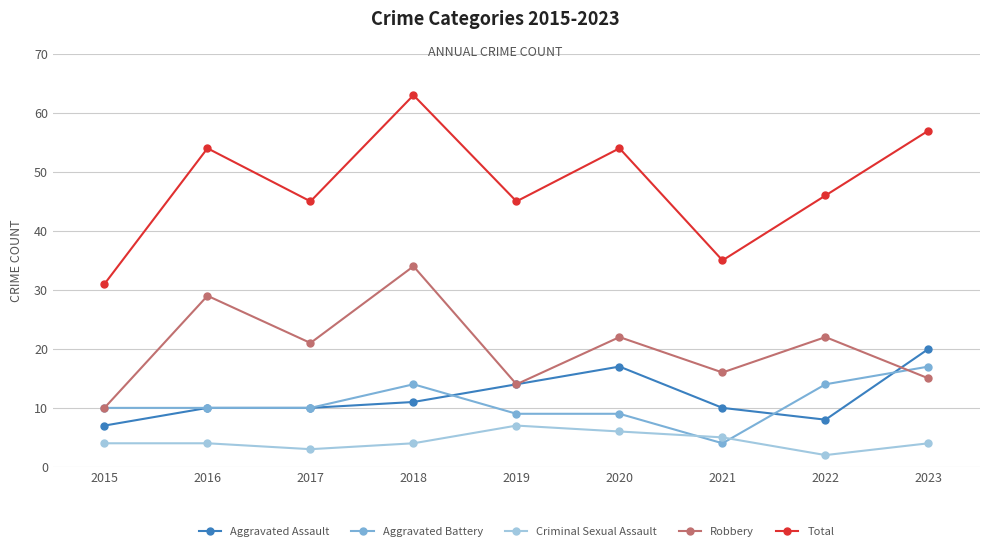

Where is the first local maximum for Total?

2016